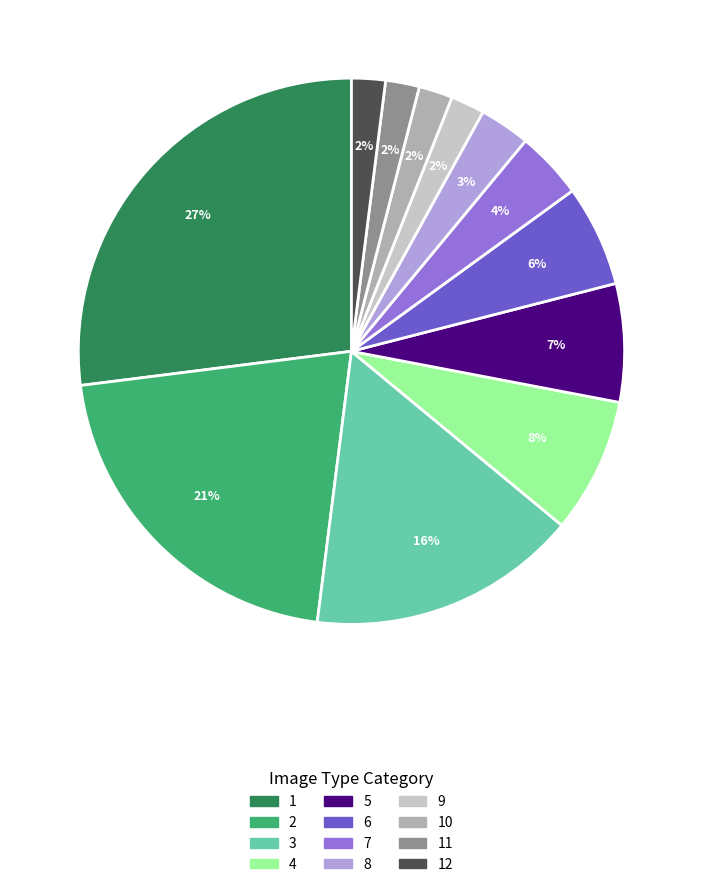

Count the number of slices in the pie.

12